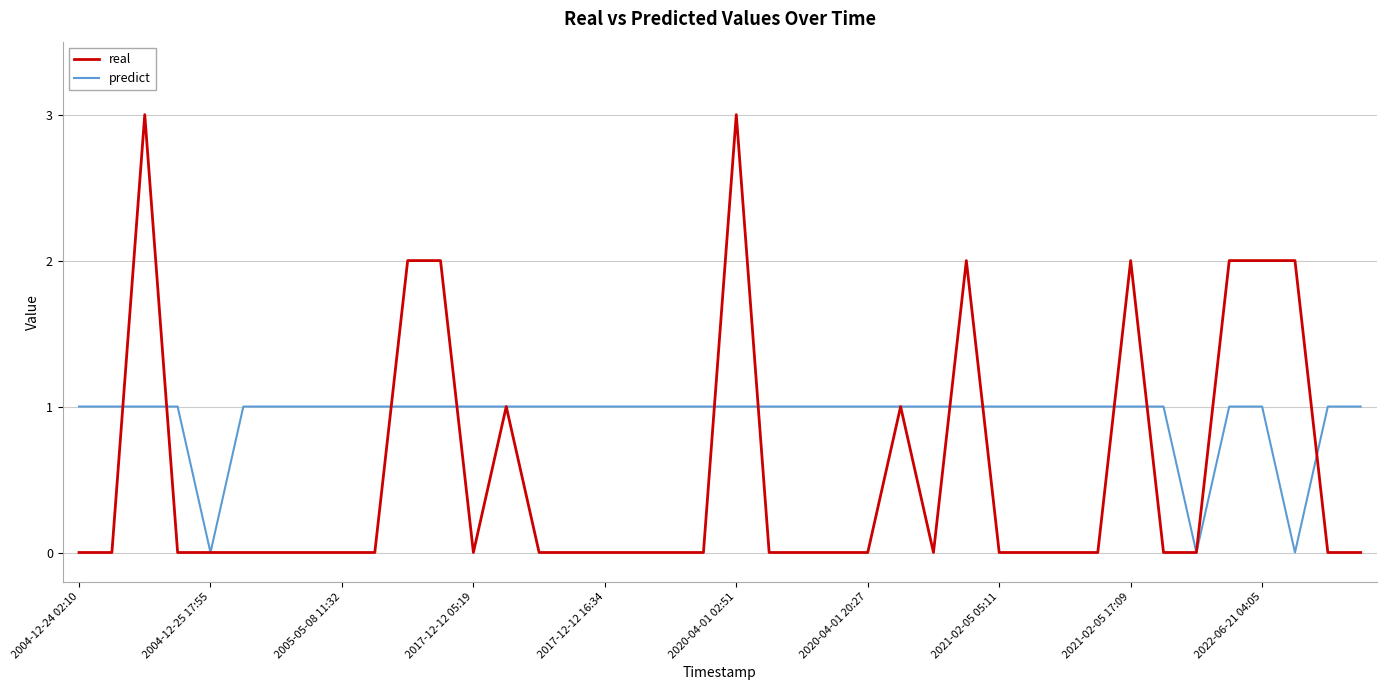

Rank the series by their average value, from lowest to highest.

real, predict